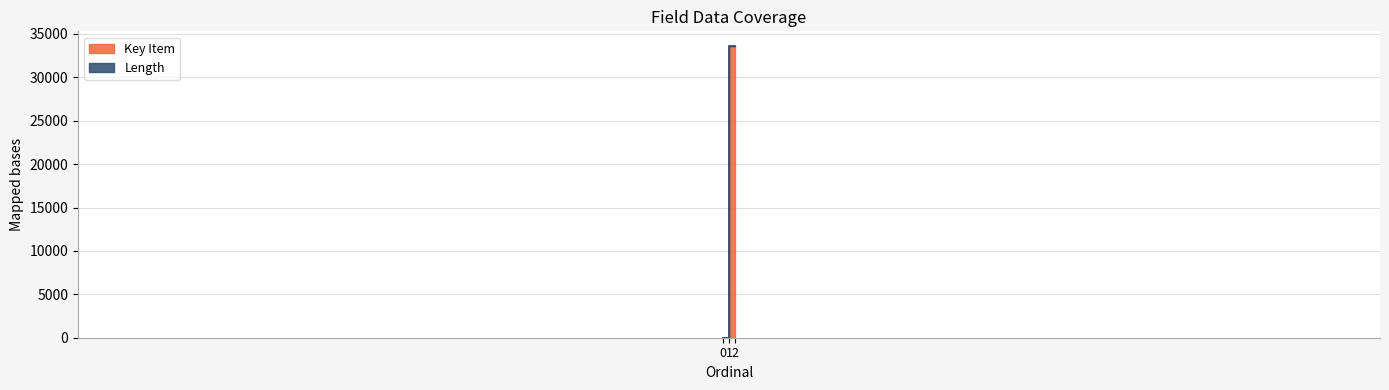

What is the difference between the maximum and minimum values?

33561